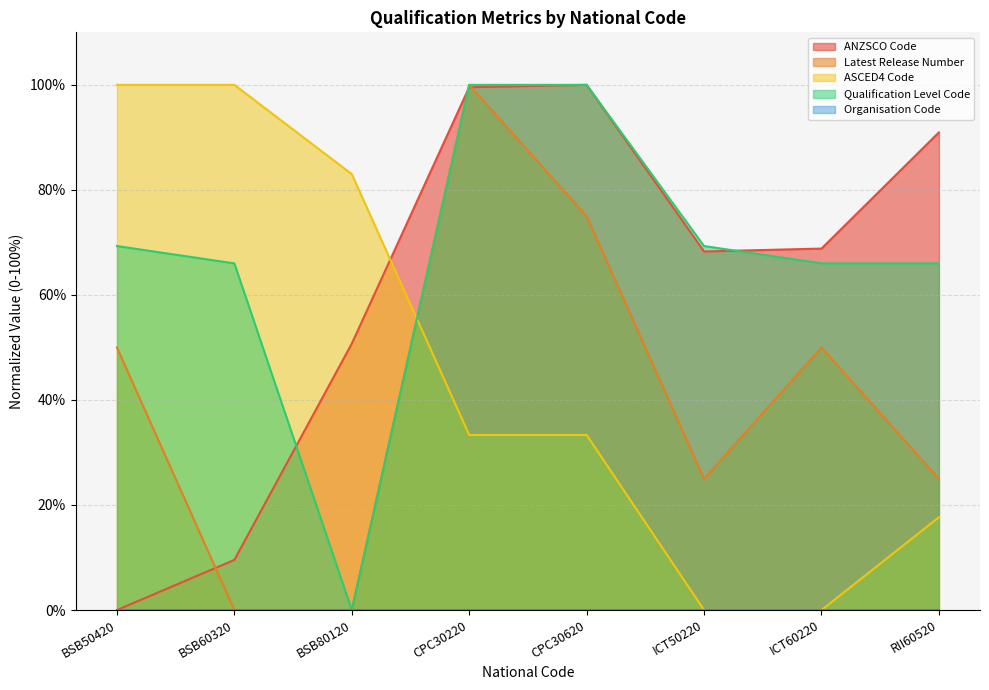

What is the difference between the ANZSCO Code values at BSB80120 and CPC30620?

49.3